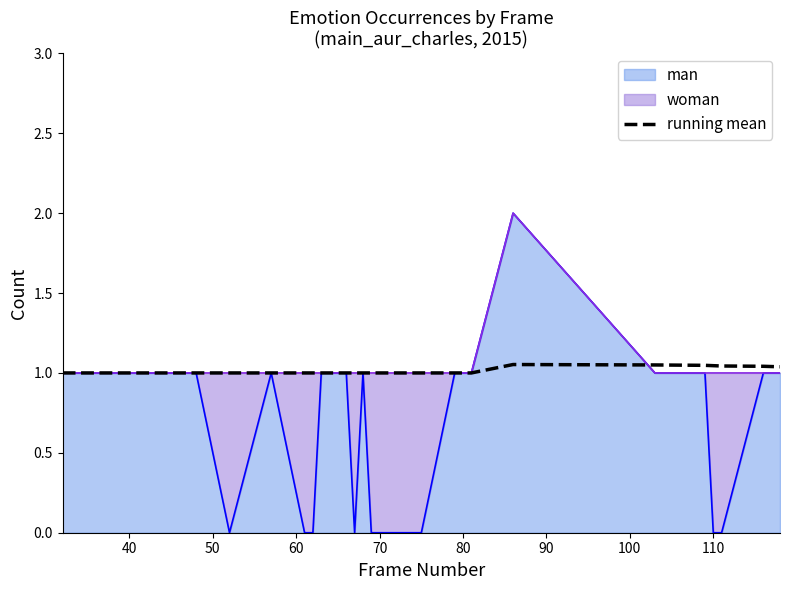

True or false: there are more than 0 points higher than both neighbors.

True